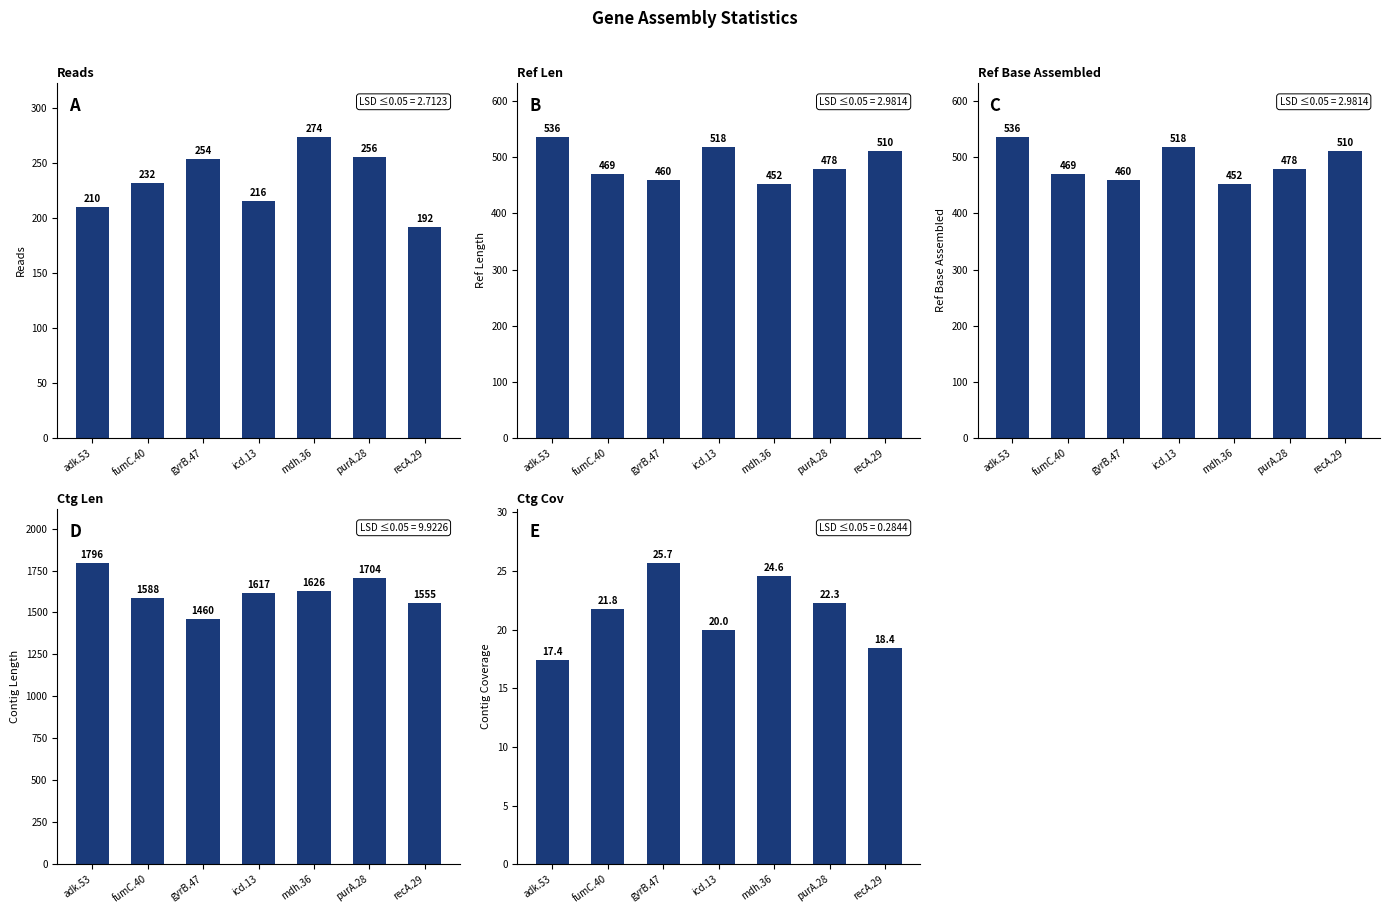

What is the greatest value displayed?

1796.0